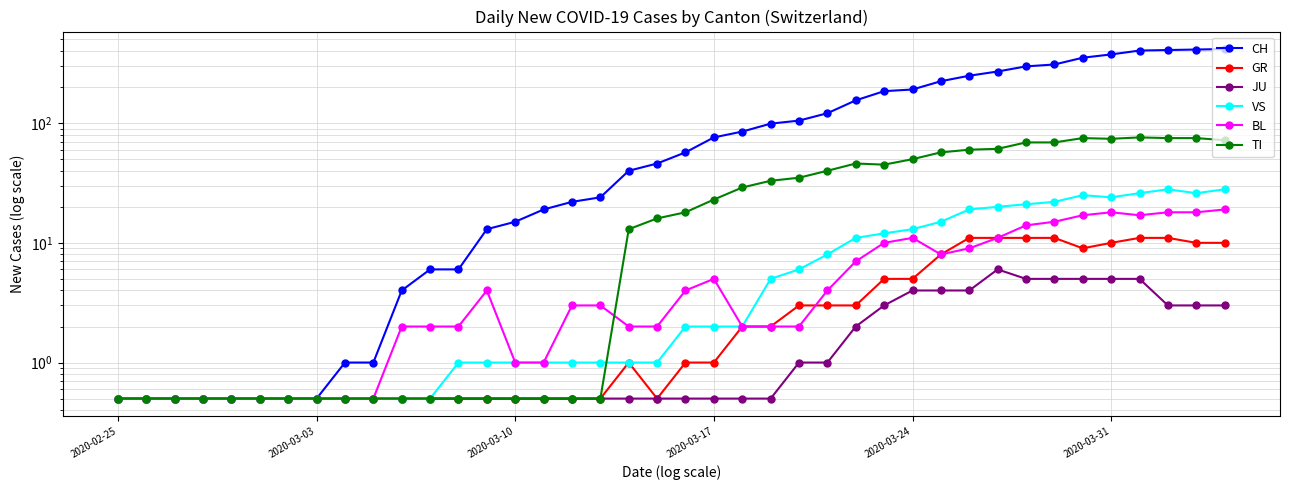

Between 2020-03-31 and 14, which is larger?

14